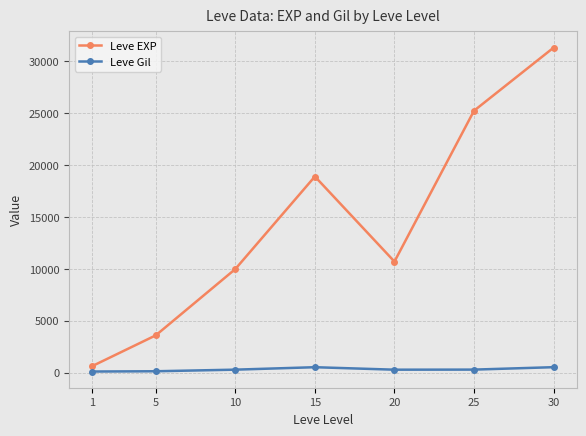

Is this an area chart (filled region under the line)?

No